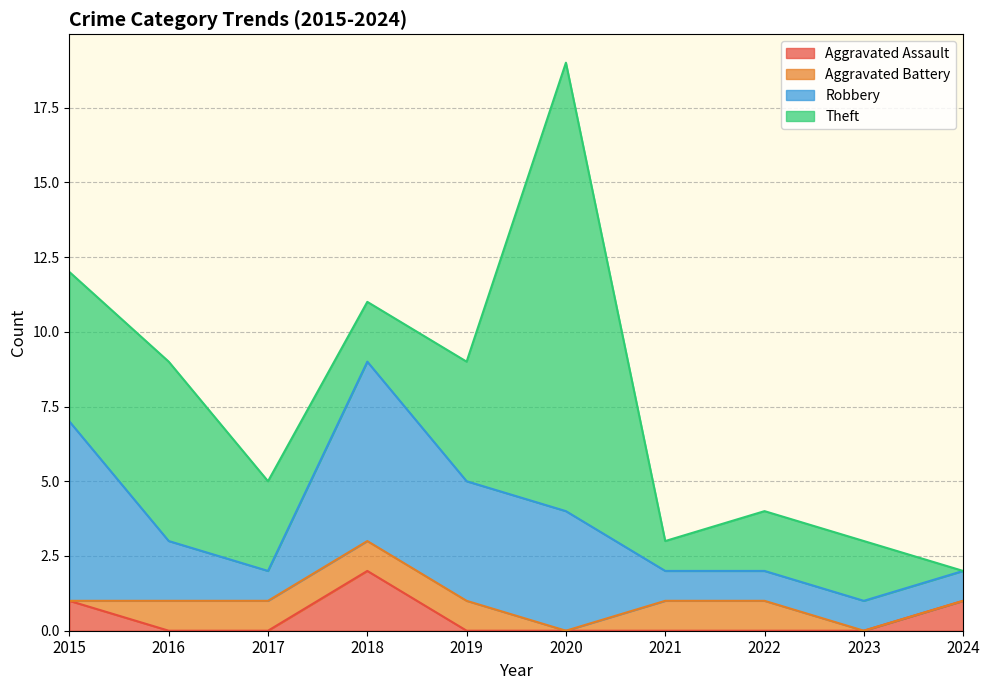

What is the value of the Theft point at the 2nd from the left?

6